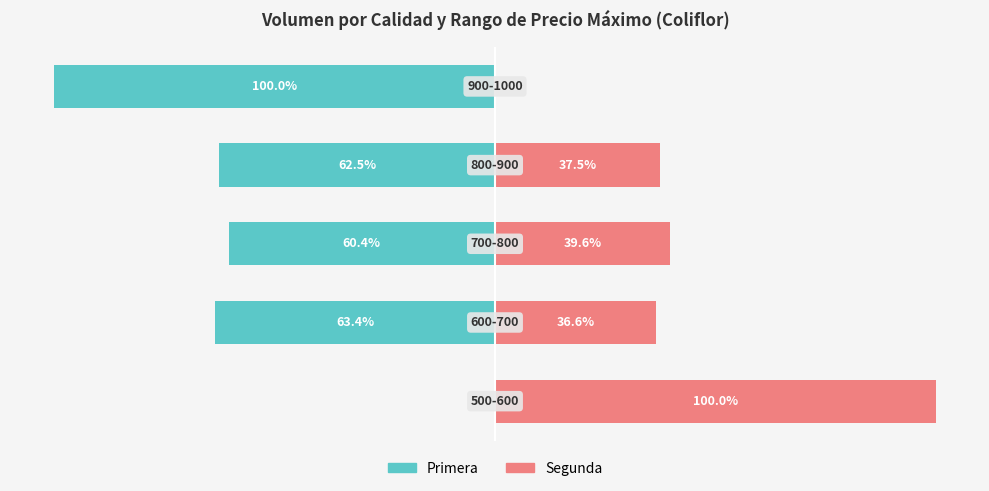

Read the Segunda value at 0.

100.0